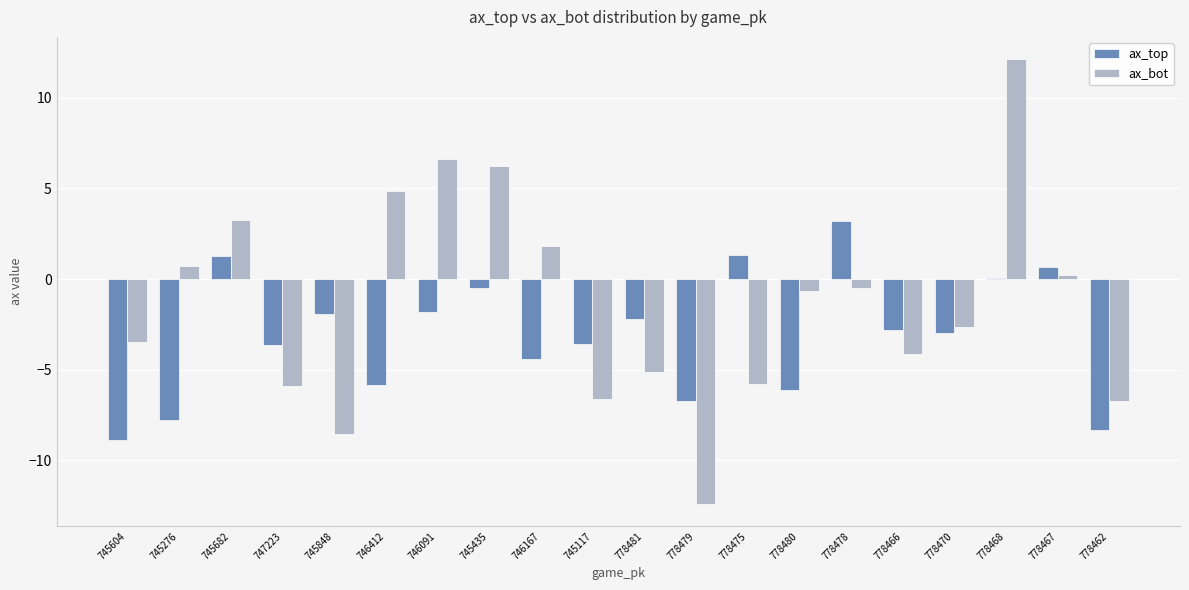

Between 745435 and 778481, which series saw the biggest shift?

ax_bot